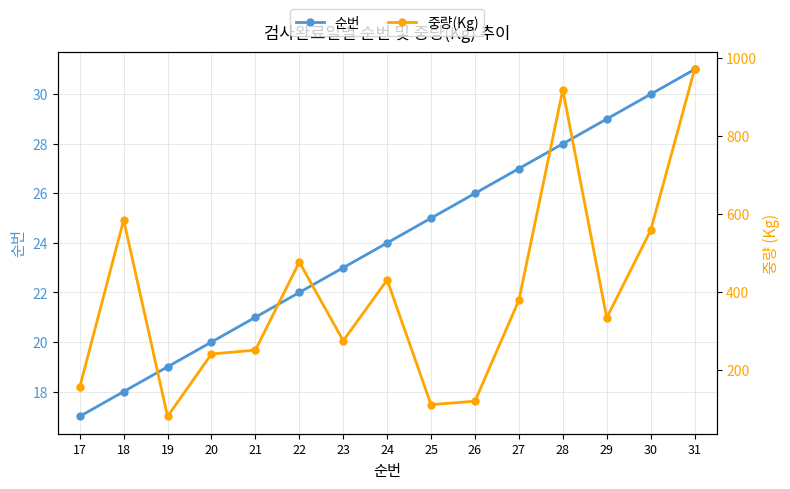

What are all the series names shown in the legend?

순번, 중량(Kg)